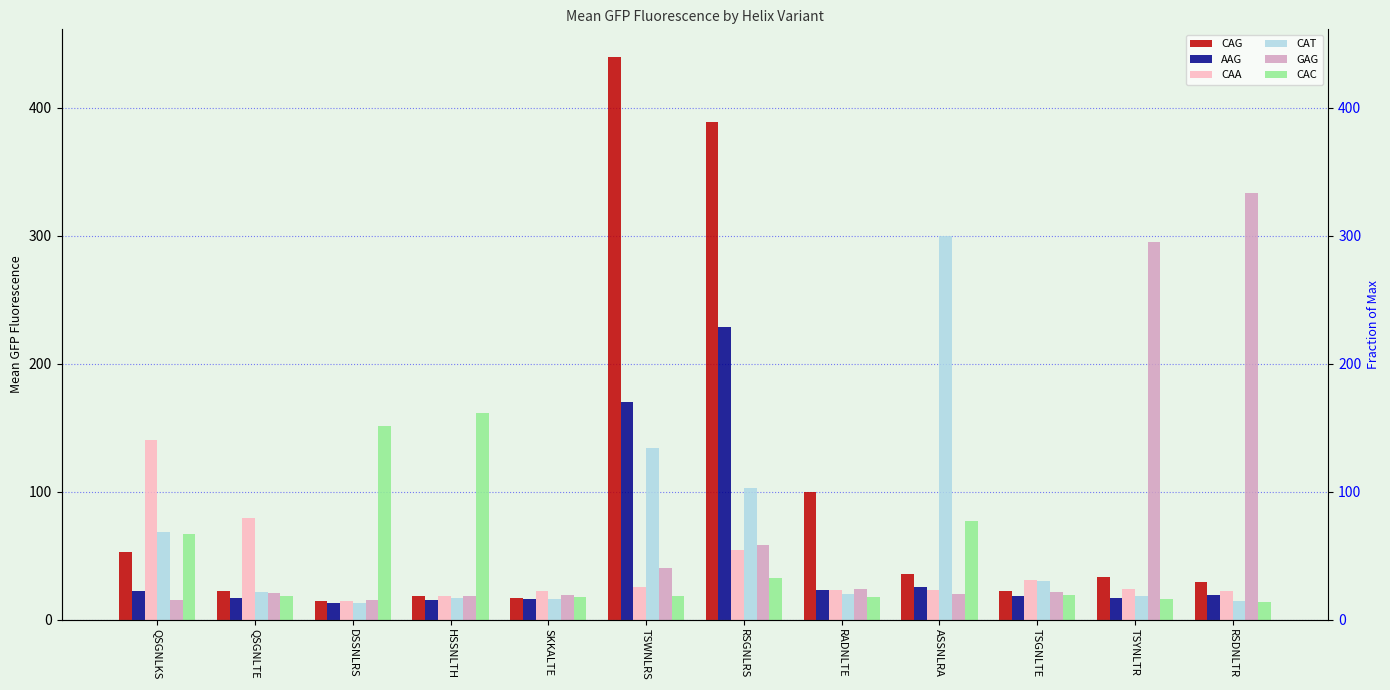

Where is CAT nearest to the value 156?

TSWNLRS